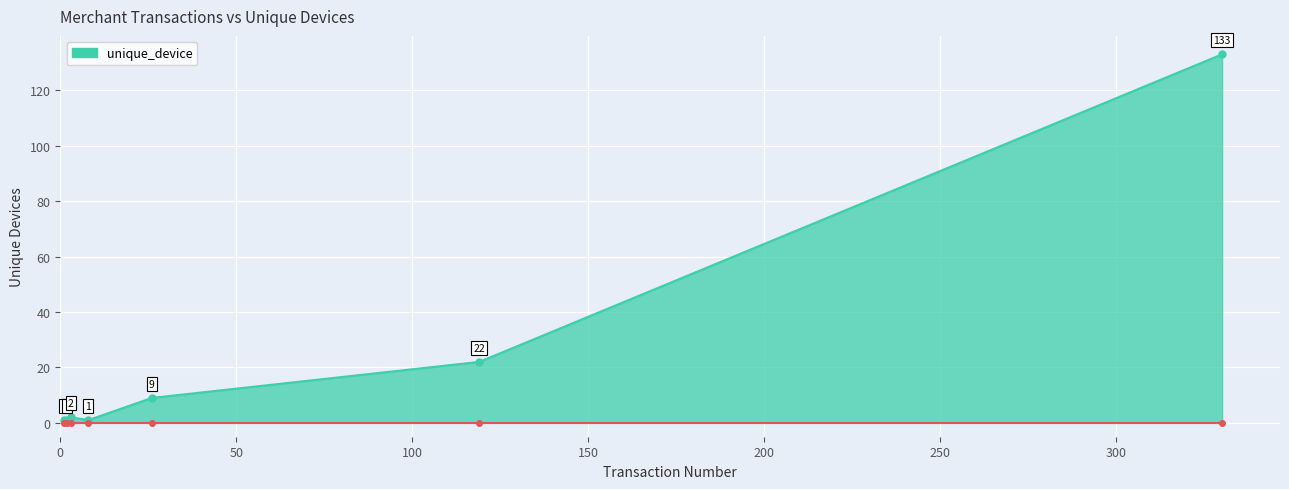

True or false: the data has more than 2 interior local peaks.

False